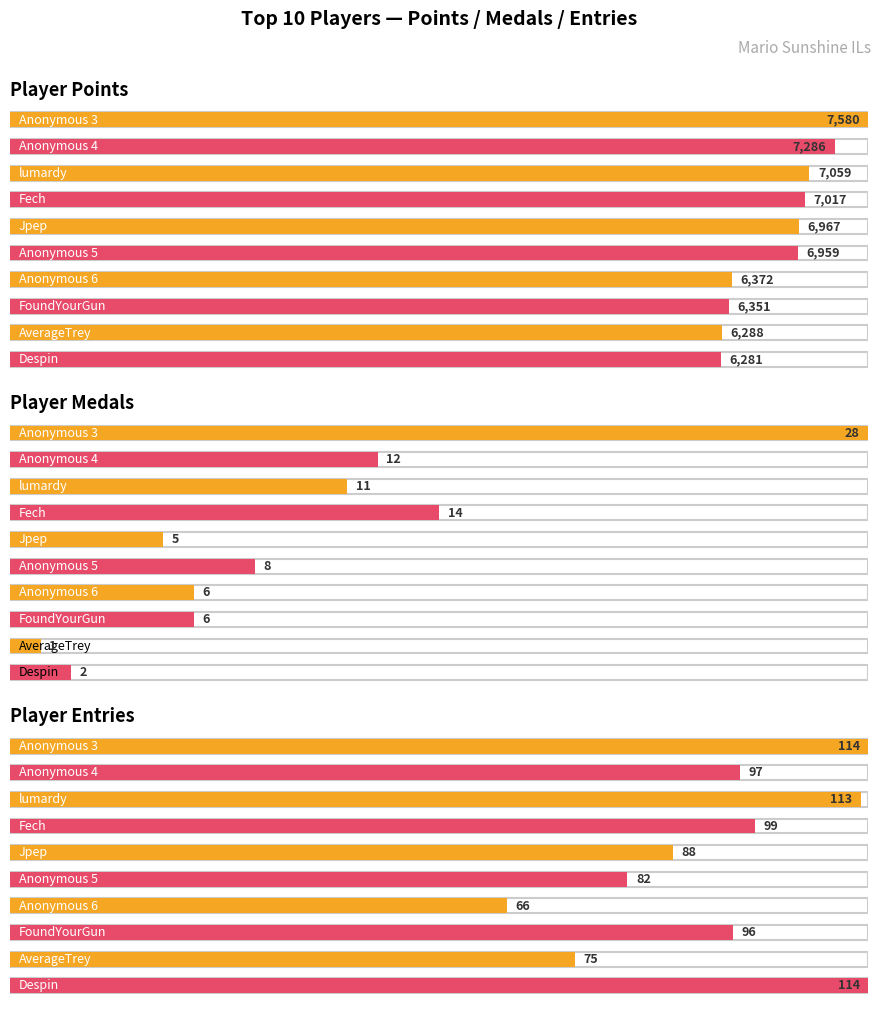

Does the chart contain any negative values?

No